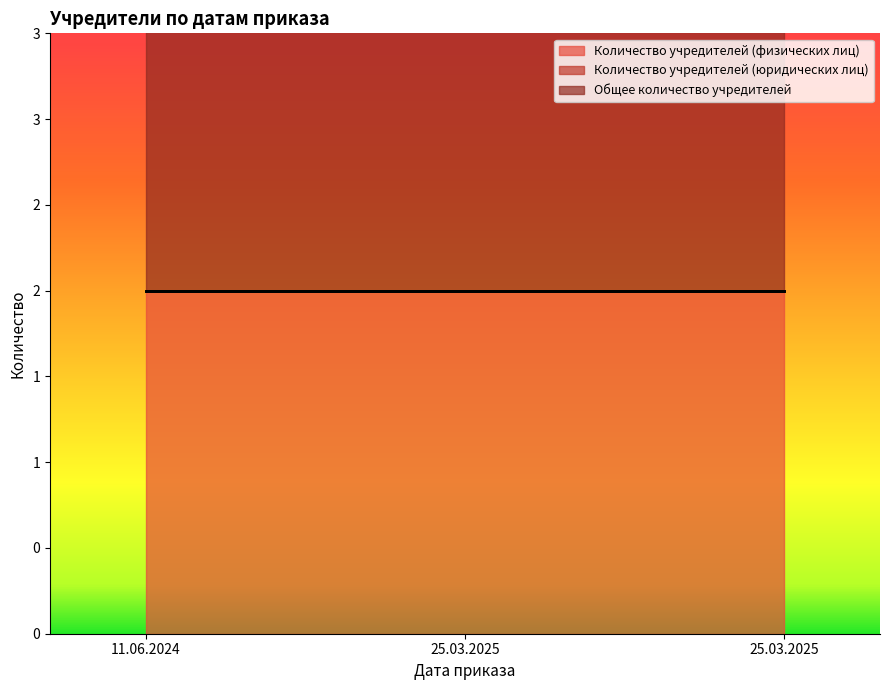

The Общее количество учредителей series shows 1 at 11.06.2024. True or false?

False